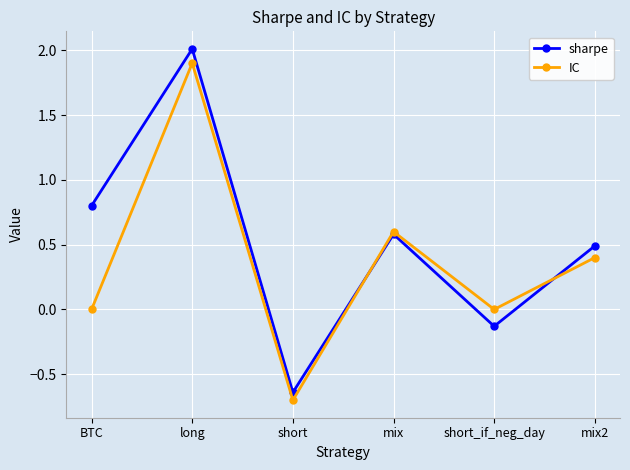

Is the value of sharpe at mix2 greater than the value of IC at BTC?

Yes